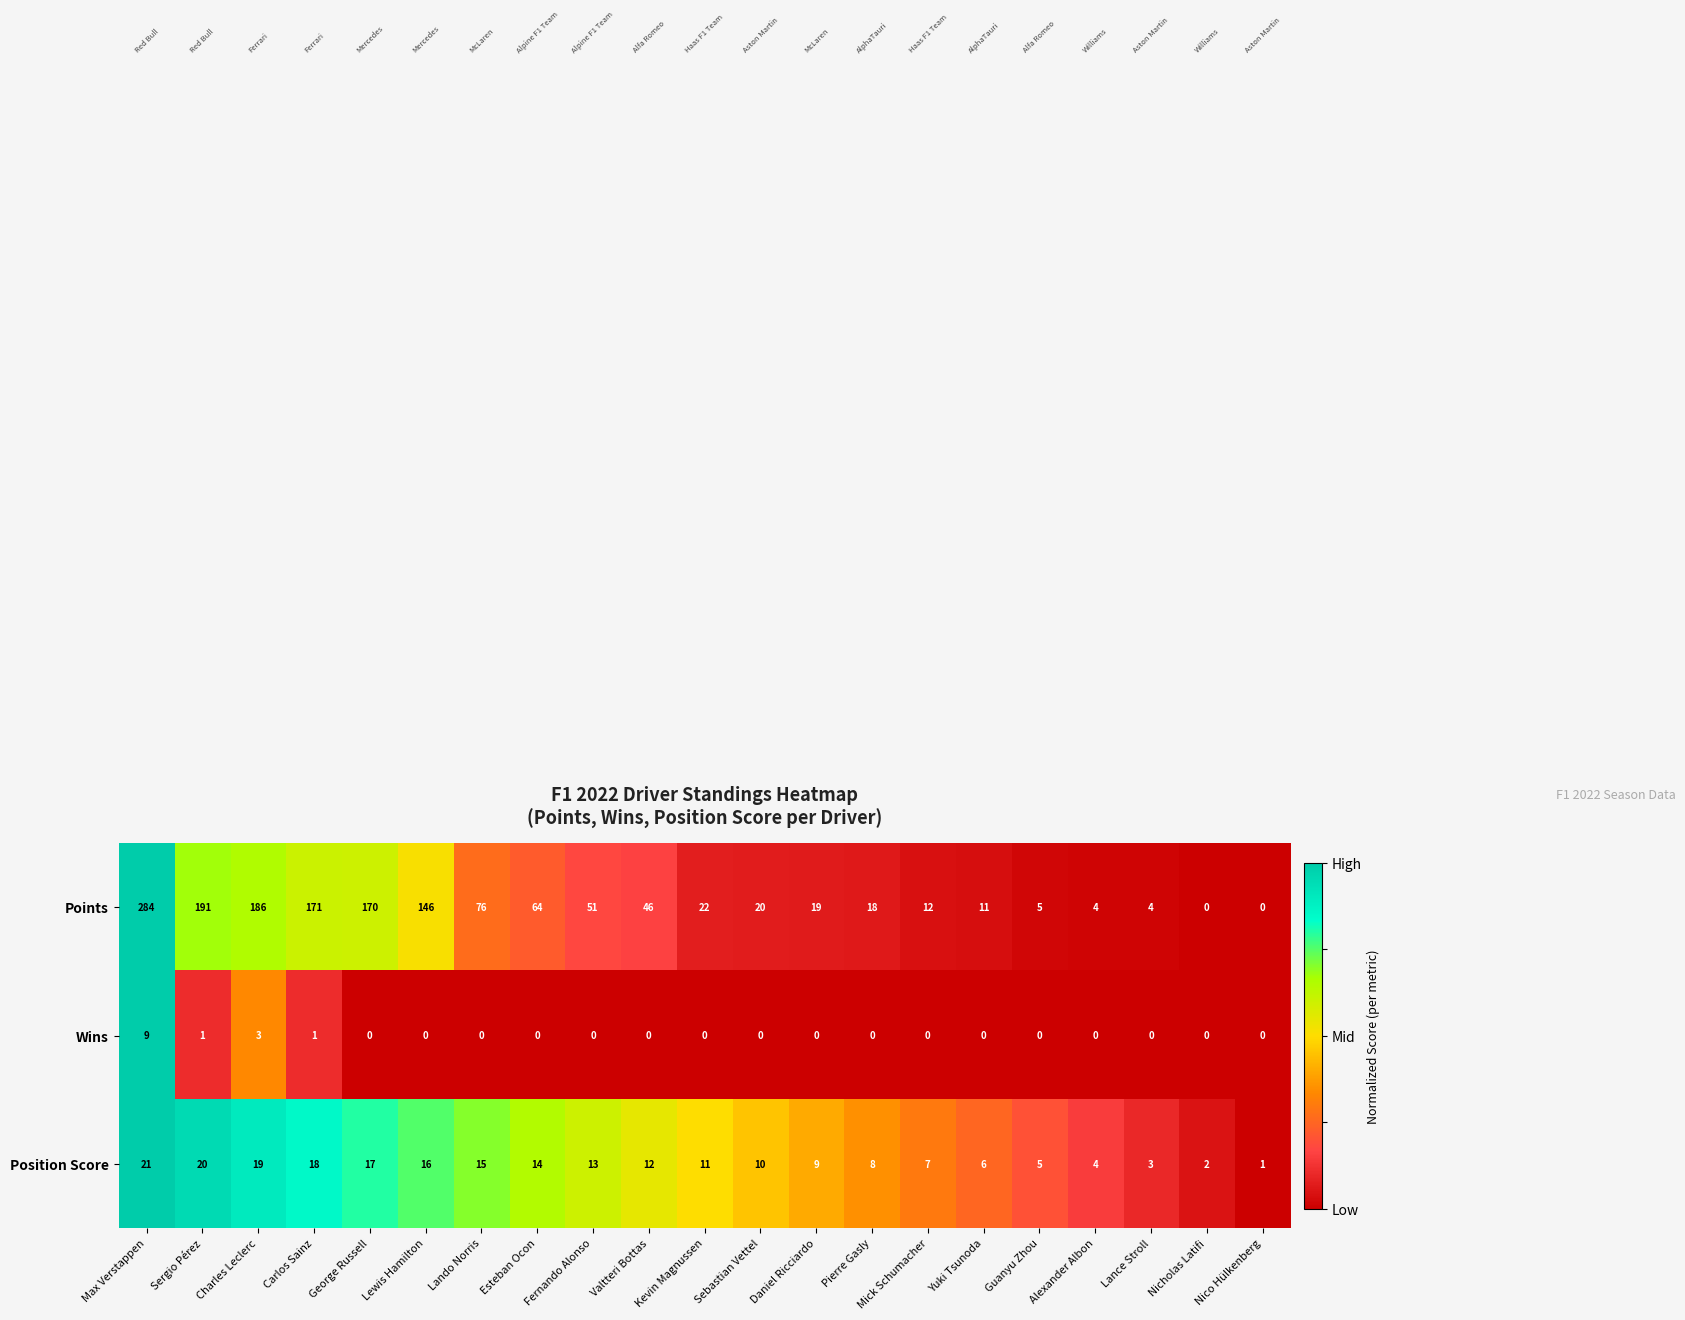

At how many categories does at least one series exceed 0?

21